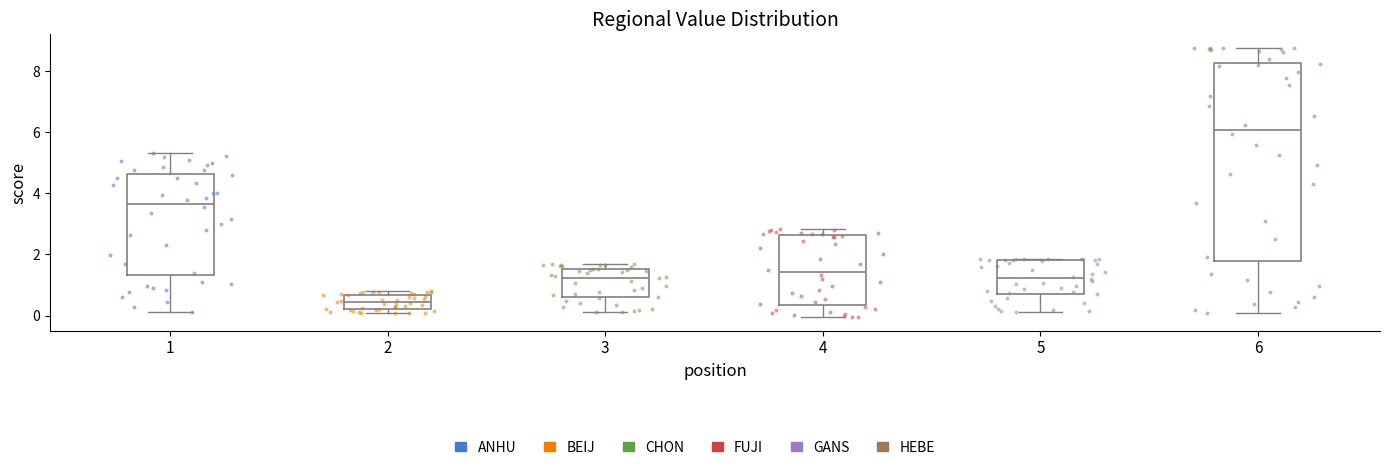

Which box has the highest median line?

6